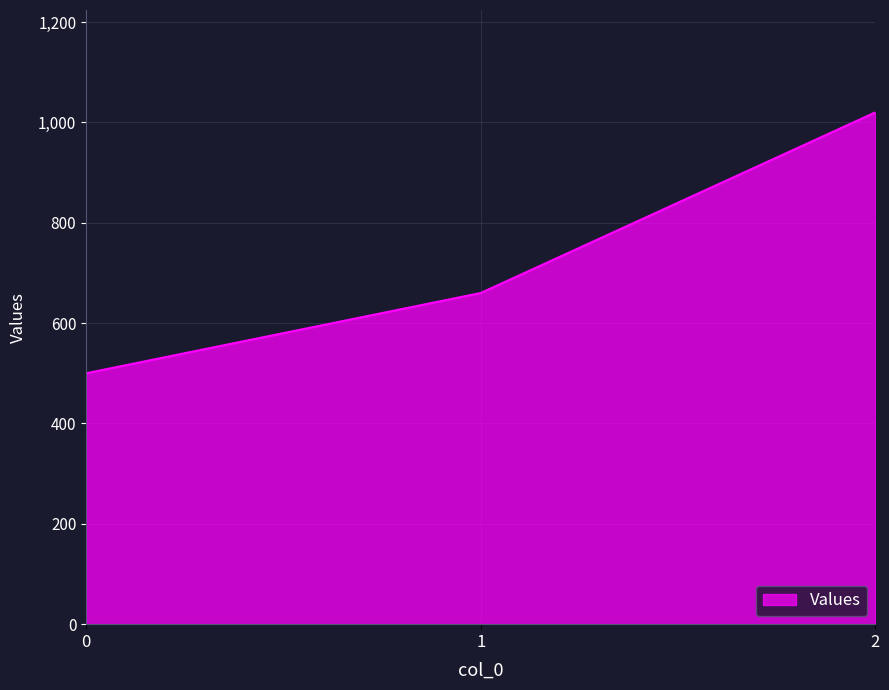

Is it true that the value at 1 is 154?

False